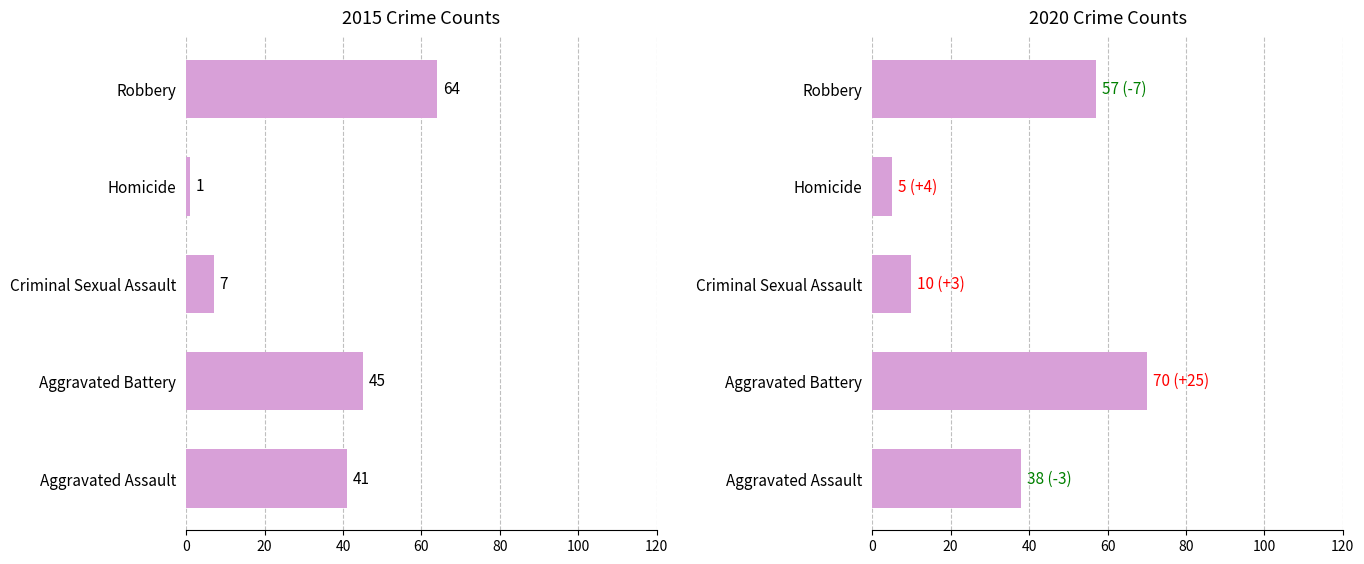

Reading left to right, extract all data points from this chart.

2015: 41	45	7	1	64
2020: 38	70	10	5	57